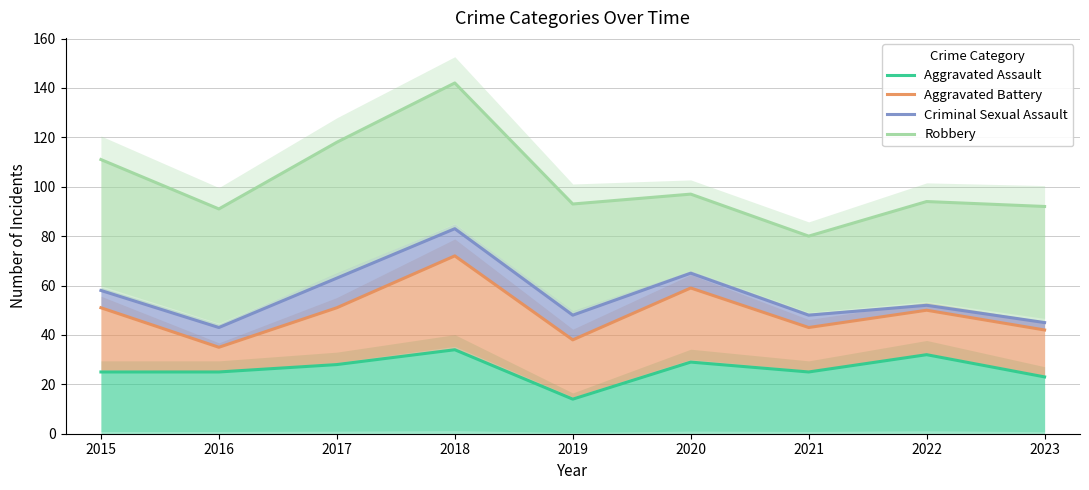

True or false: Aggravated Assault and Robbery intersect in this chart.

False